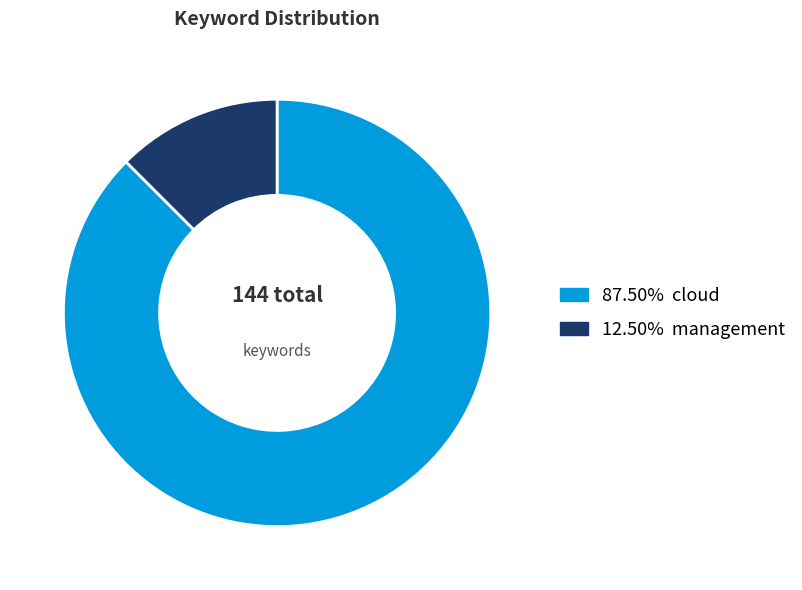

Is there a majority slice in this chart?

Yes